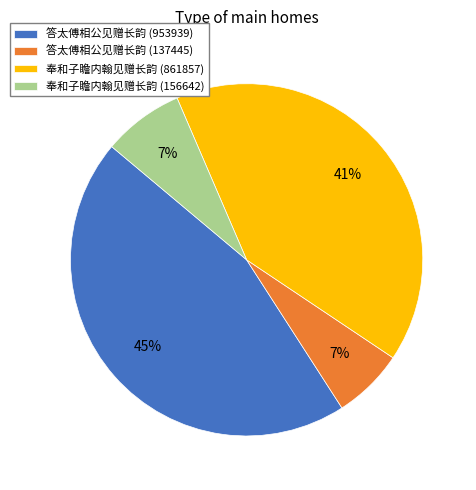

To the nearest percent, what percentage of the pie is 奉和子瞻内翰见赠长韵 (156642)?

7%